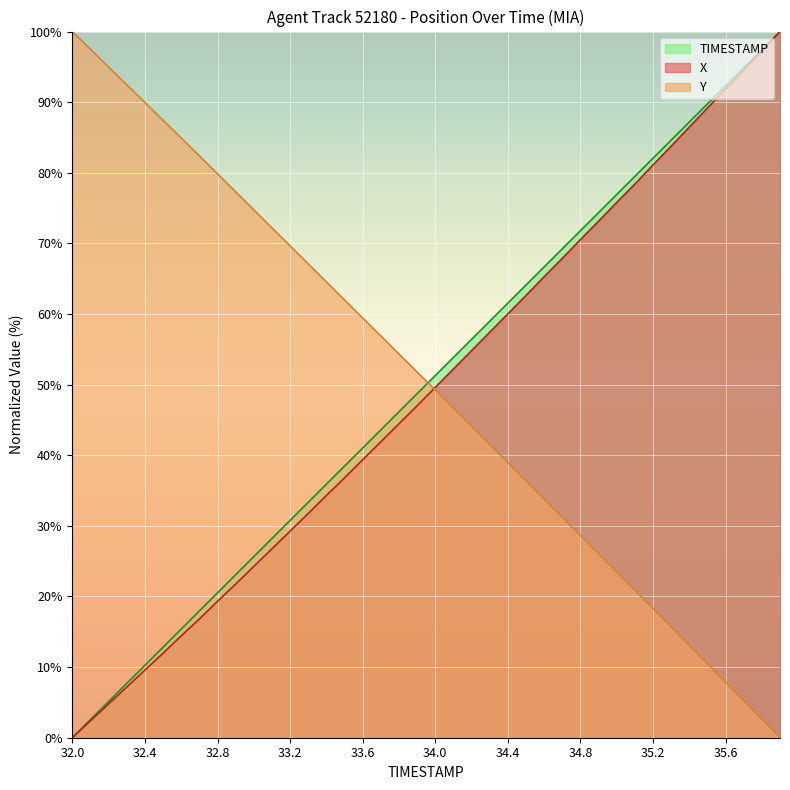

Does the chart display data point markers on the line(s)?

No